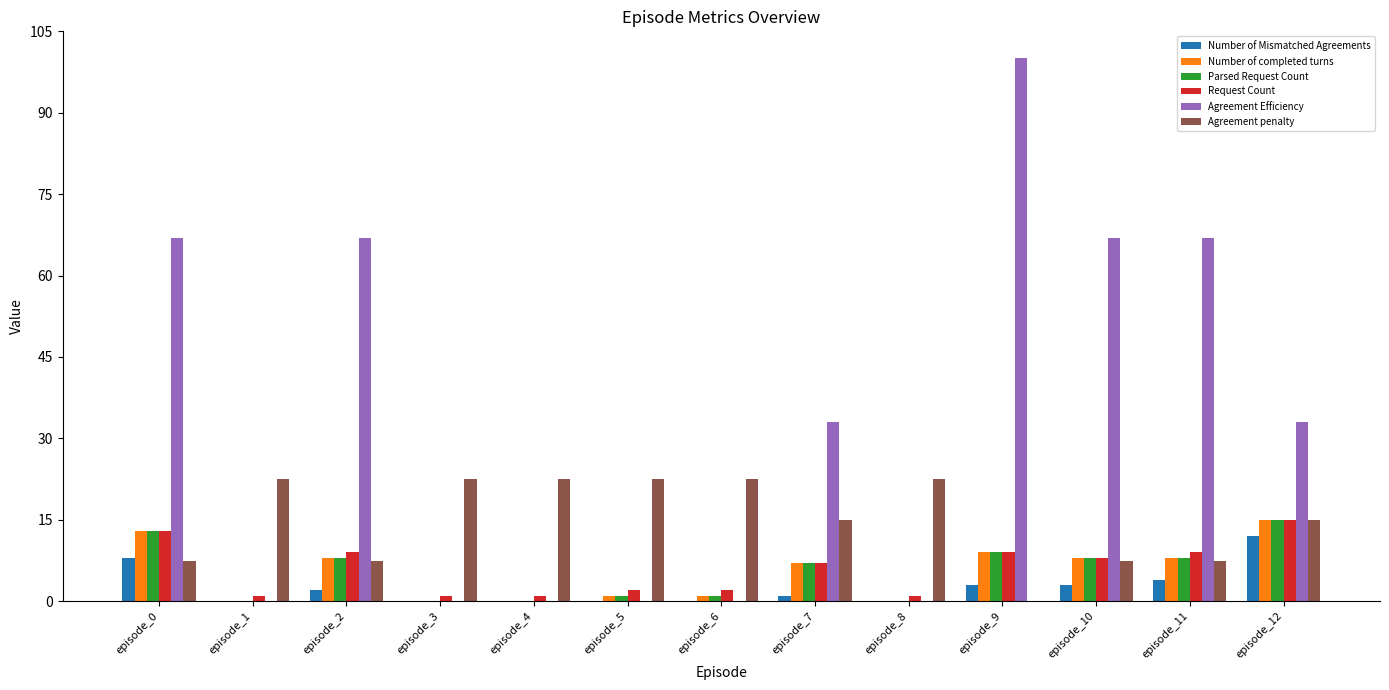

What is the average value of the Agreement penalty series?

15.0